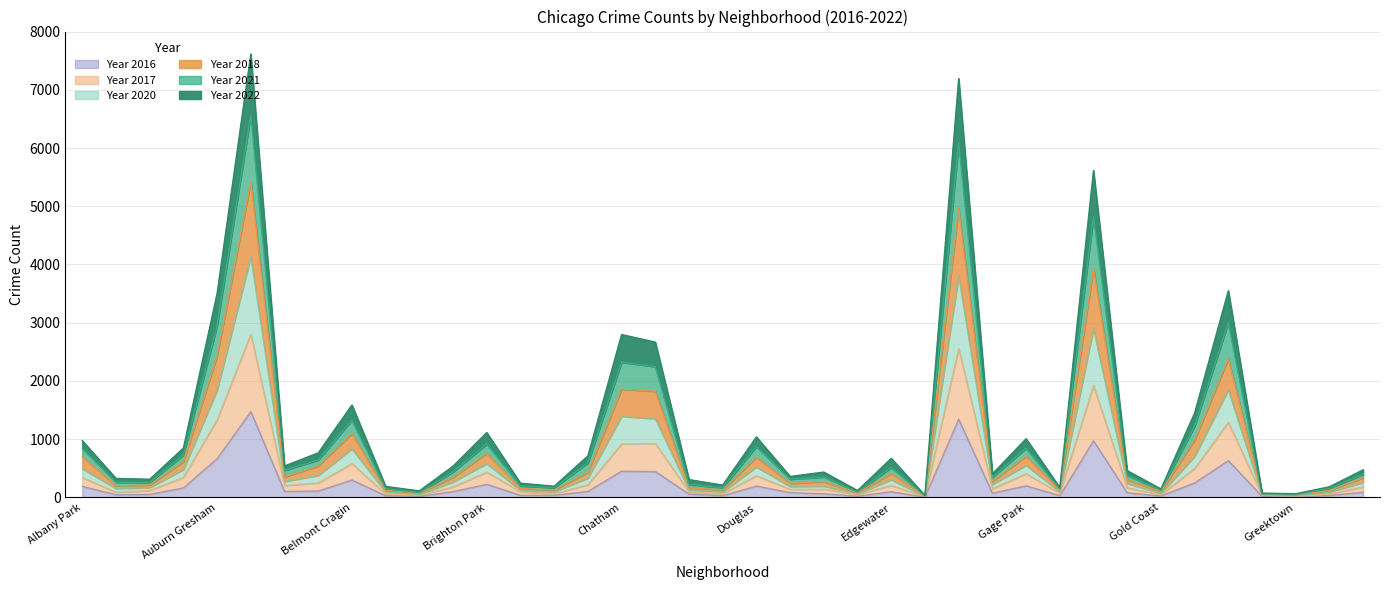

Which series changed the most between Burnside and Fuller Park?

2022